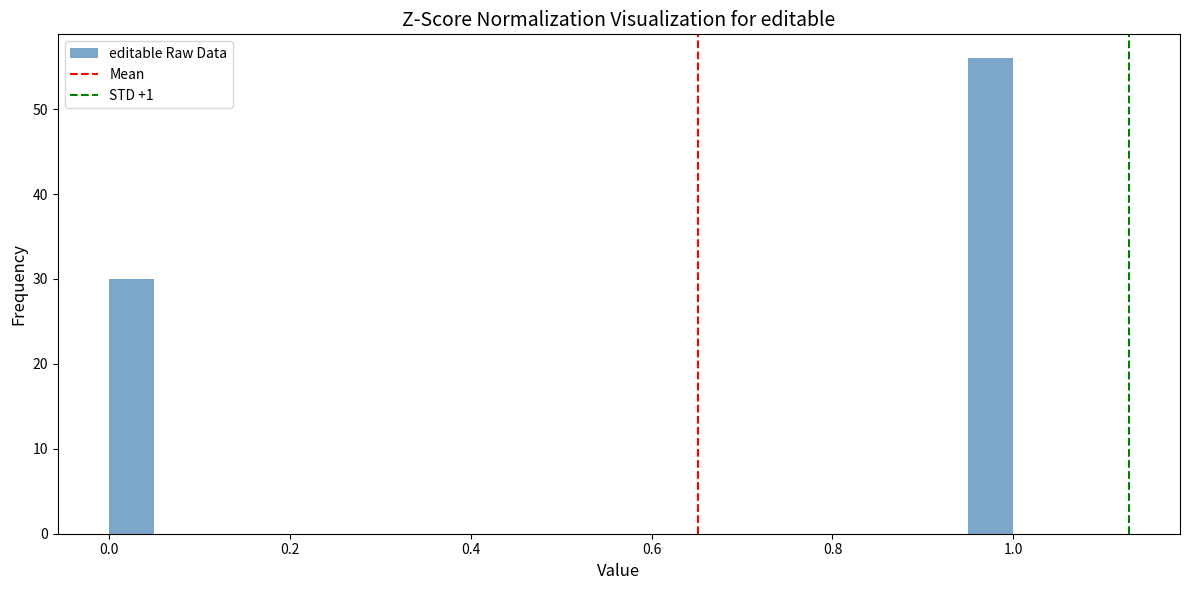

Read against the x-axis, roughly where is the centre of the tallest bar?

0.98